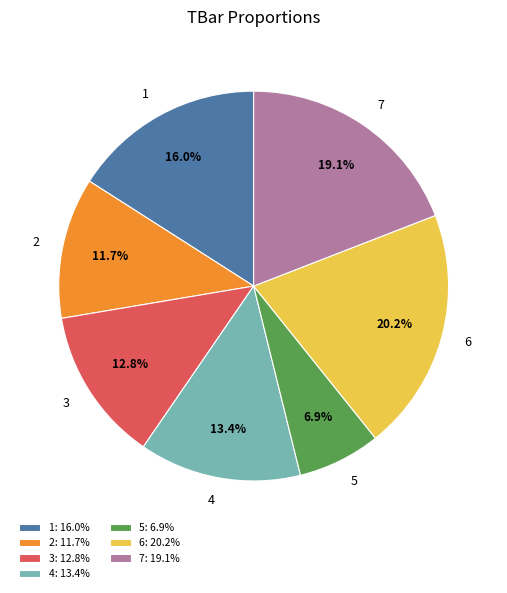

Between 2 and 5, which is larger?

2